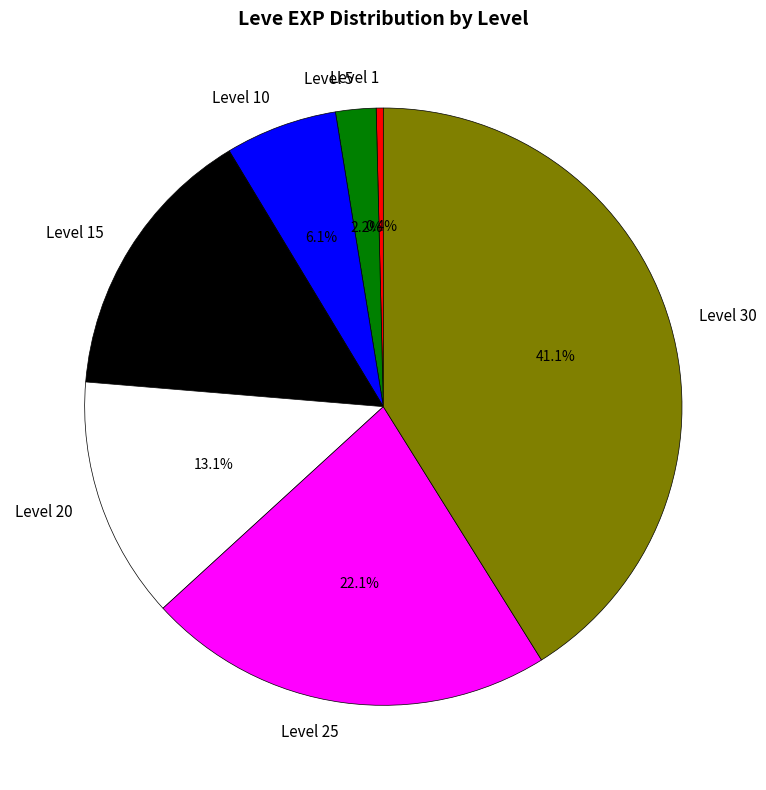

Count the number of slices in the pie.

7